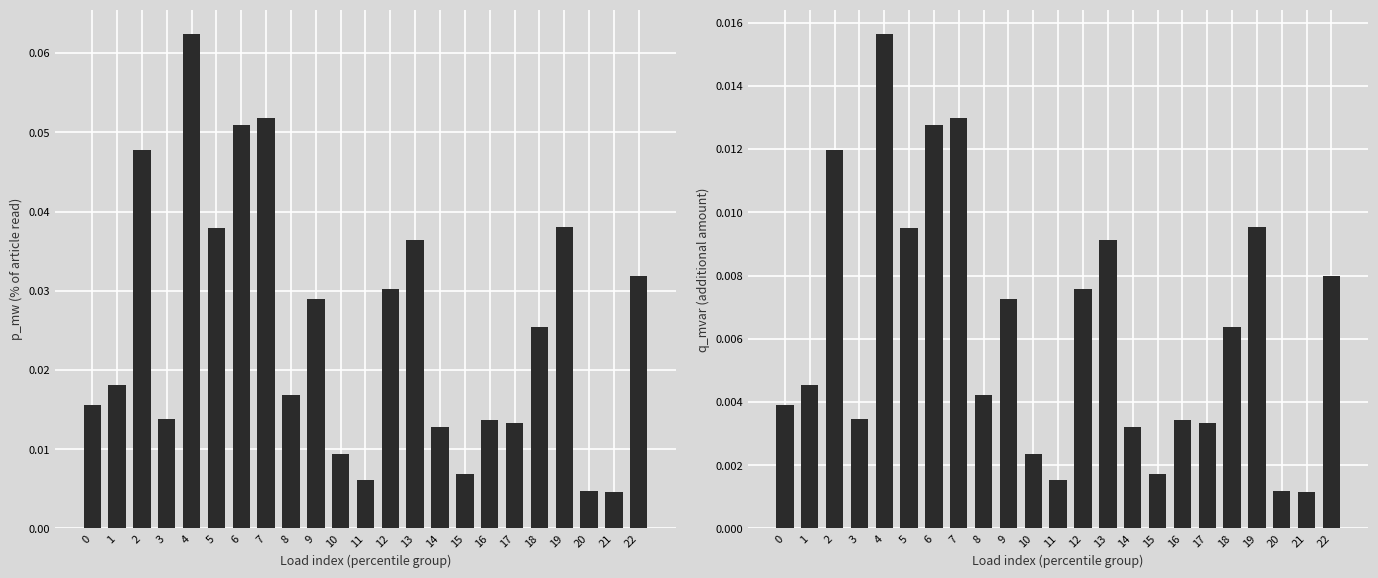

The value of q_mvar at 3 is 0.0. True or false?

False